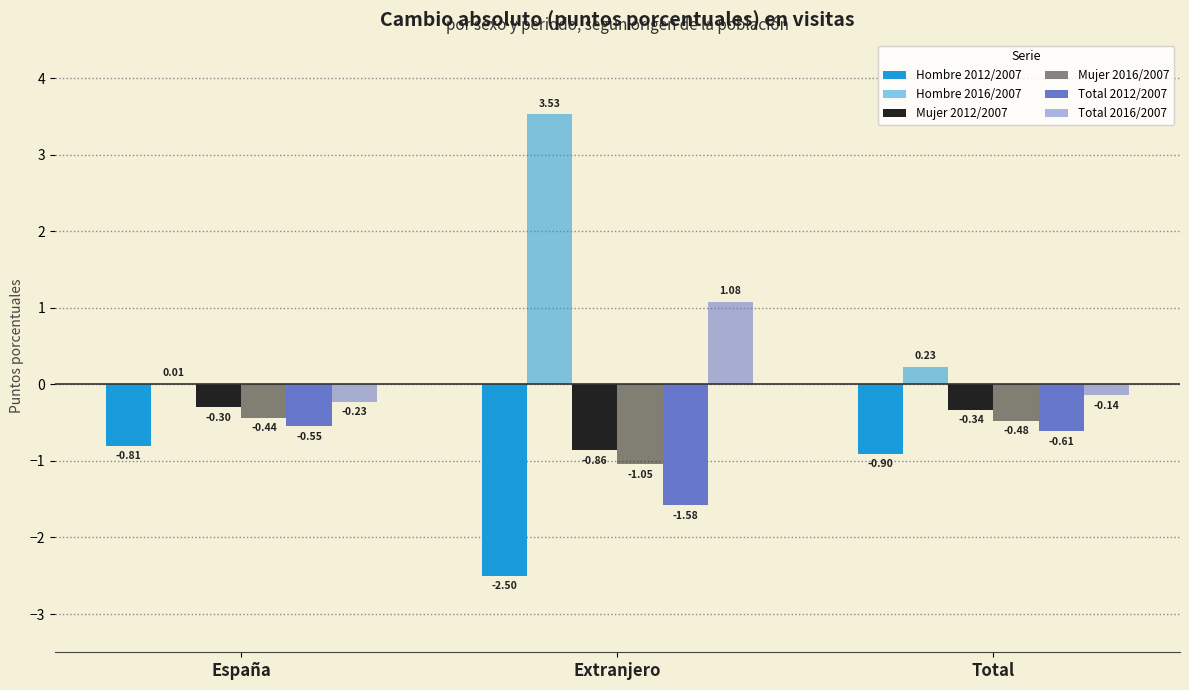

How many categories are shown in the chart?

3